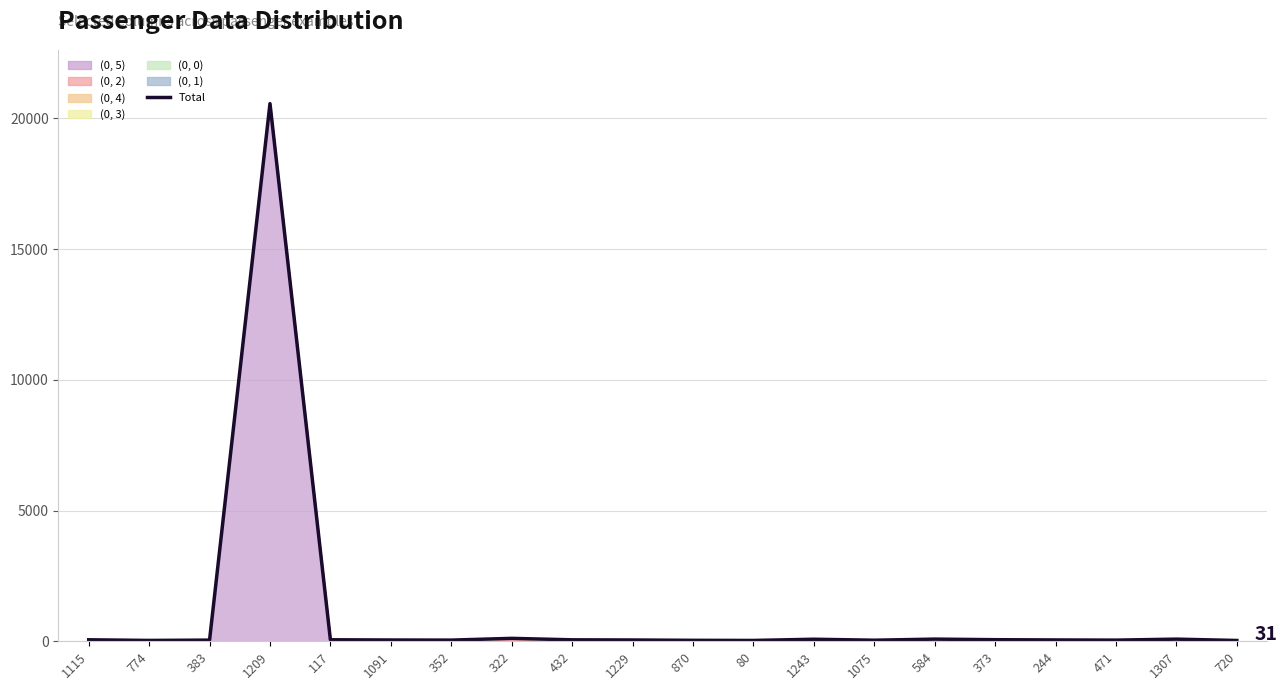

Reading left to right, list all the values displayed in this chart.

57.2	32.8	45.0	20564.0	58.0	49.0	45.0	112.0	56.0	49.5	36.8	31.9	78.4	41.0	83.0	60.8	51.0	44.2	82.2	30.8